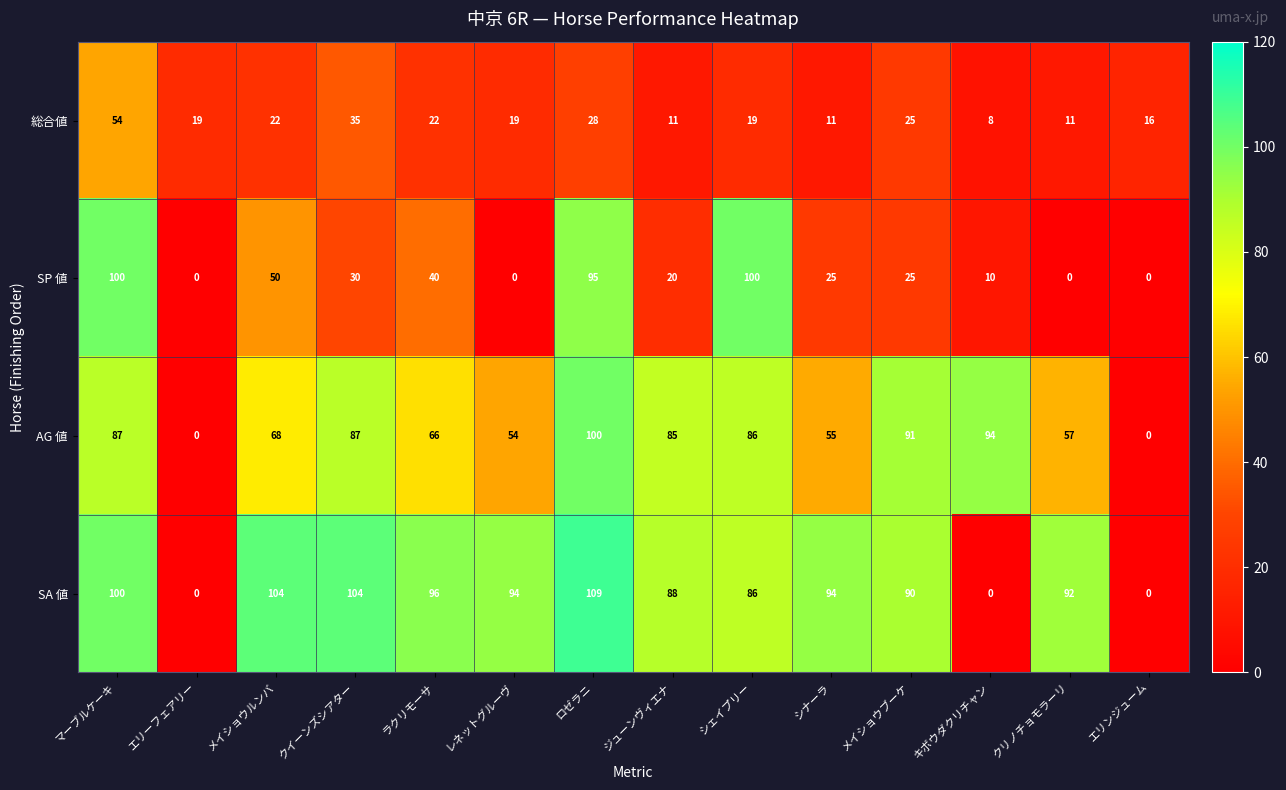

At レネットグルーヴ, list the series in order from largest to smallest.

SA 値, AG 値, 総合値, SP 値